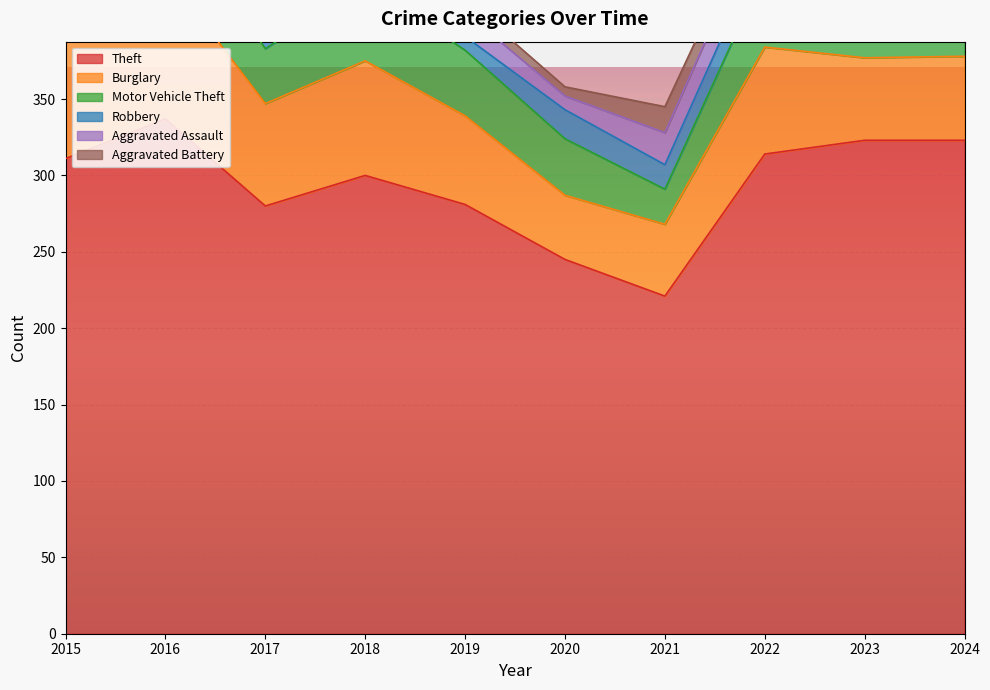

Which series changed the most between 2019 and 2021?

Theft